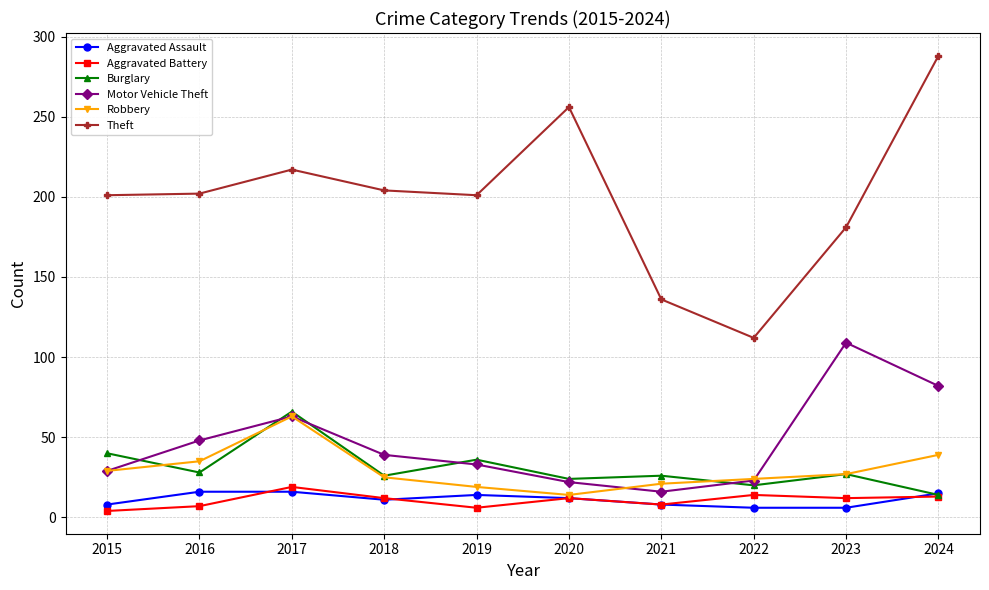

True or false: Aggravated Assault and Theft cross at least once.

False